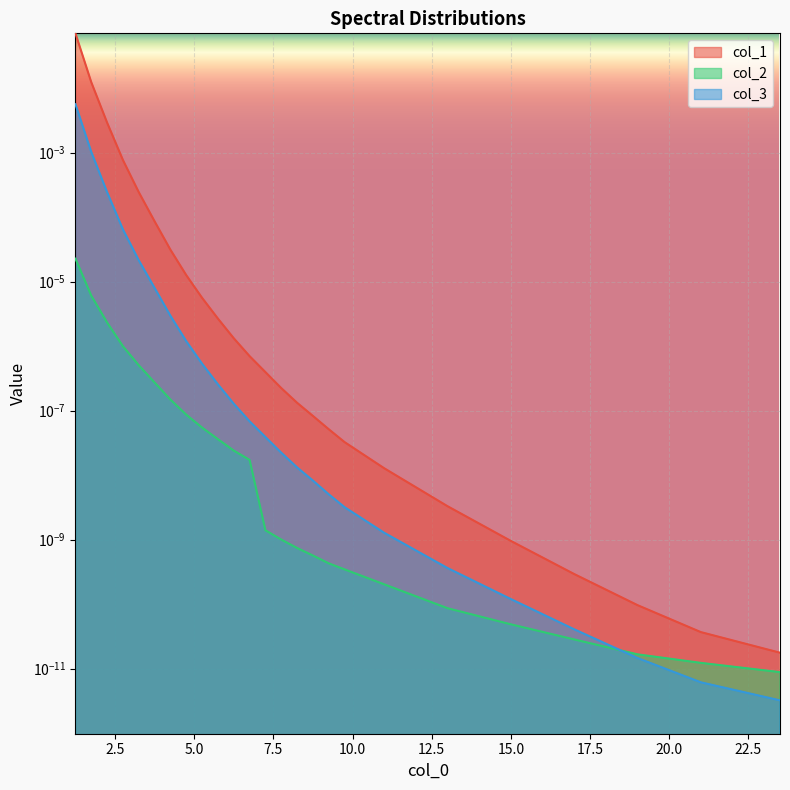

True or false: col_2 and col_1 cross at least once.

False